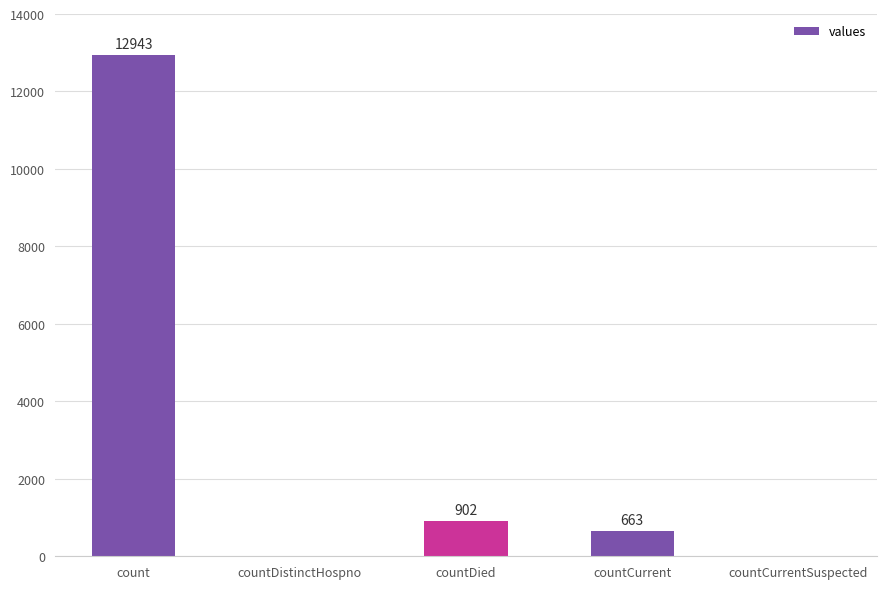

Between countDied and count, which is larger?

count